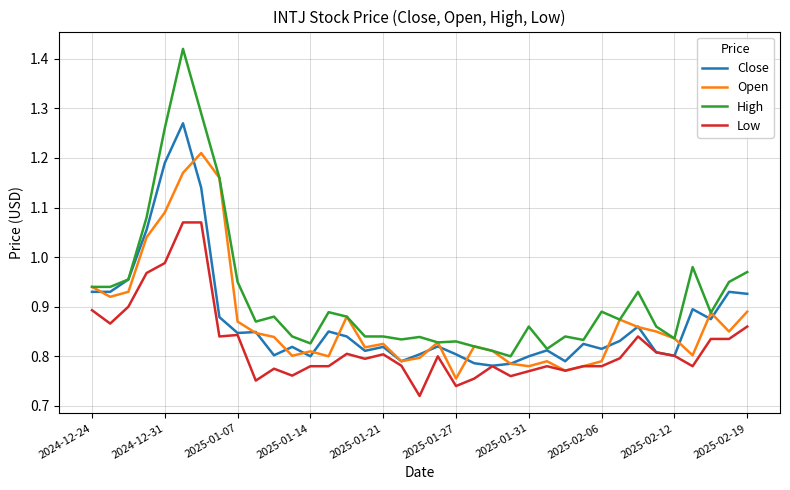

Which series has the largest range (max minus min)?

High